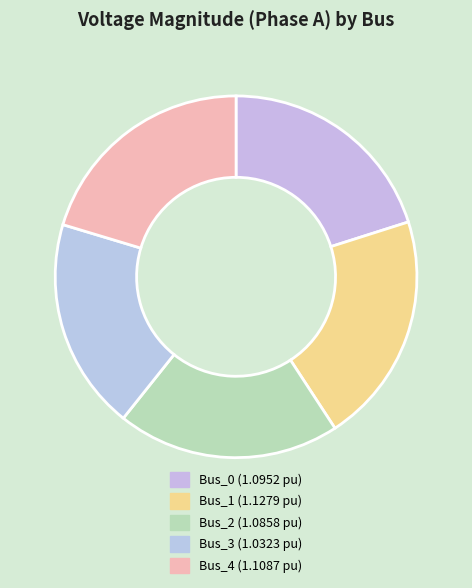

Count the number of slices in the pie.

5